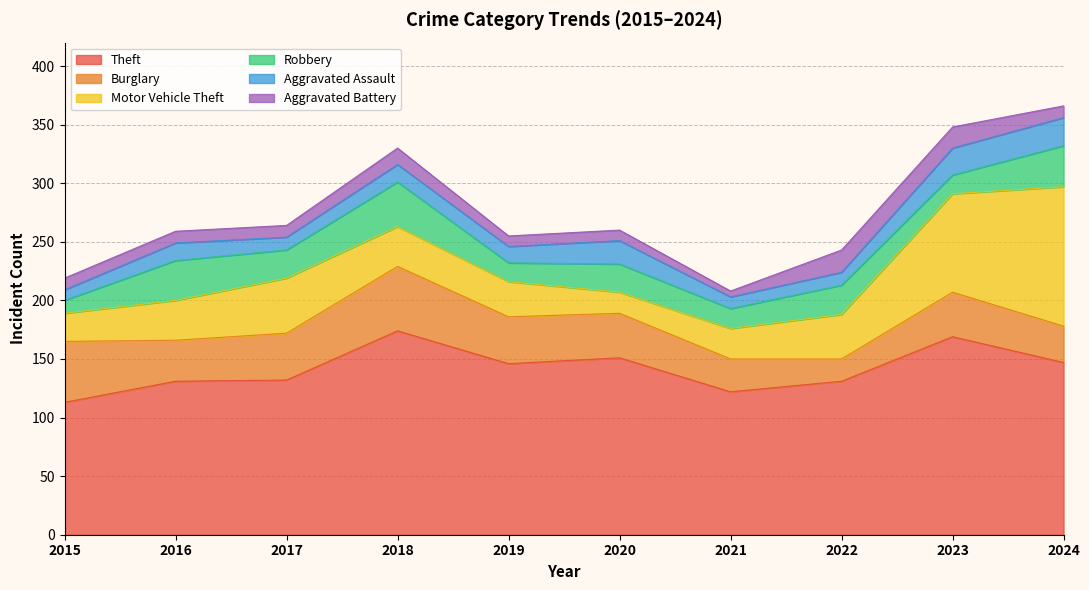

Is it true that Motor Vehicle Theft equals 119 at 2024?

True